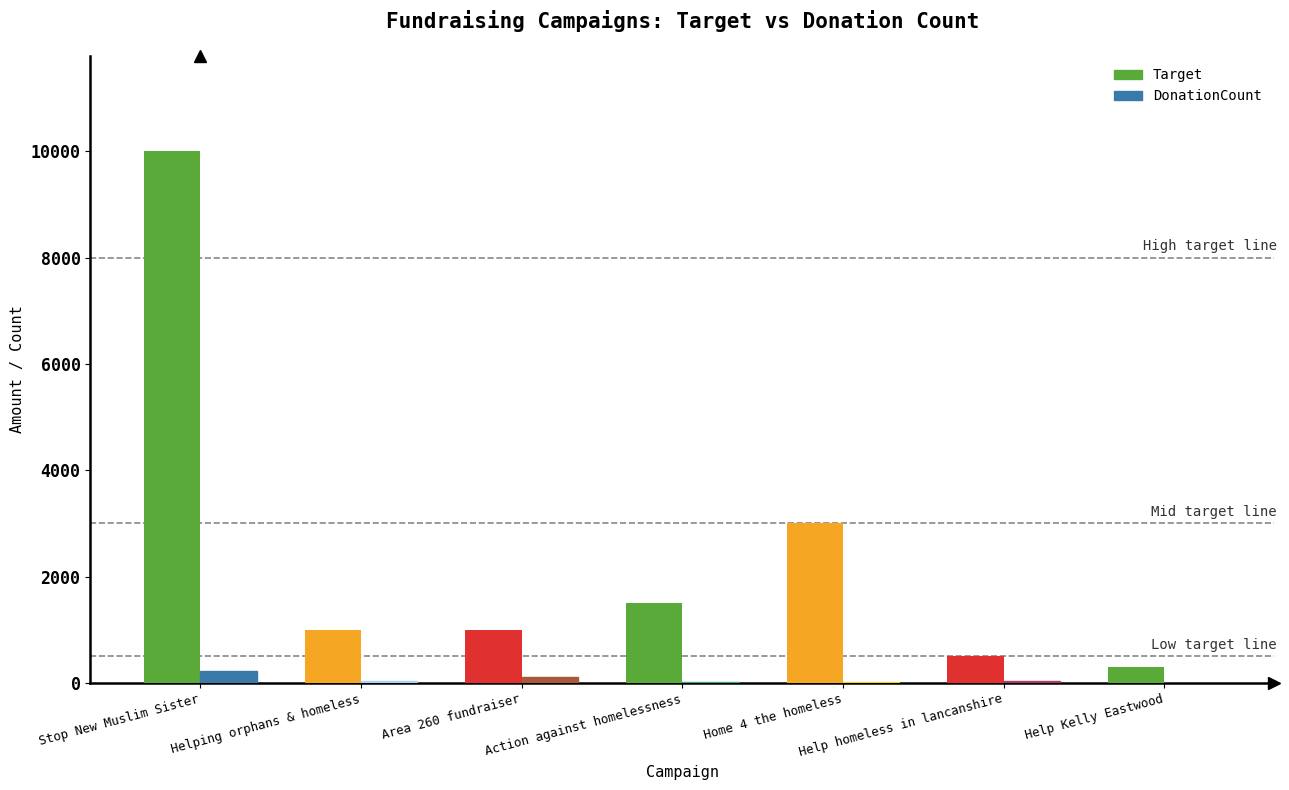

At which label does Target reach its peak?

Stop New Muslim Sister